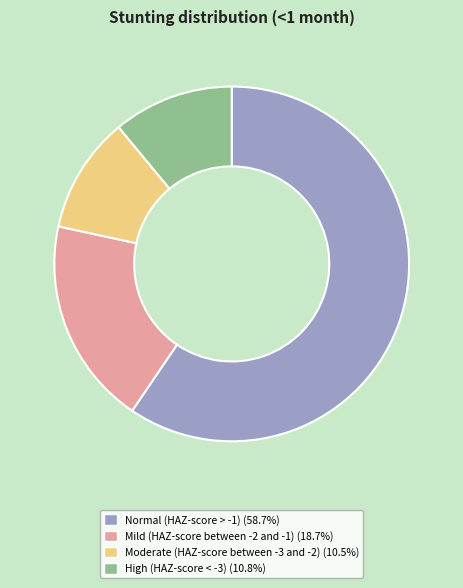

Is there any slice that represents more than half of the pie?

Yes